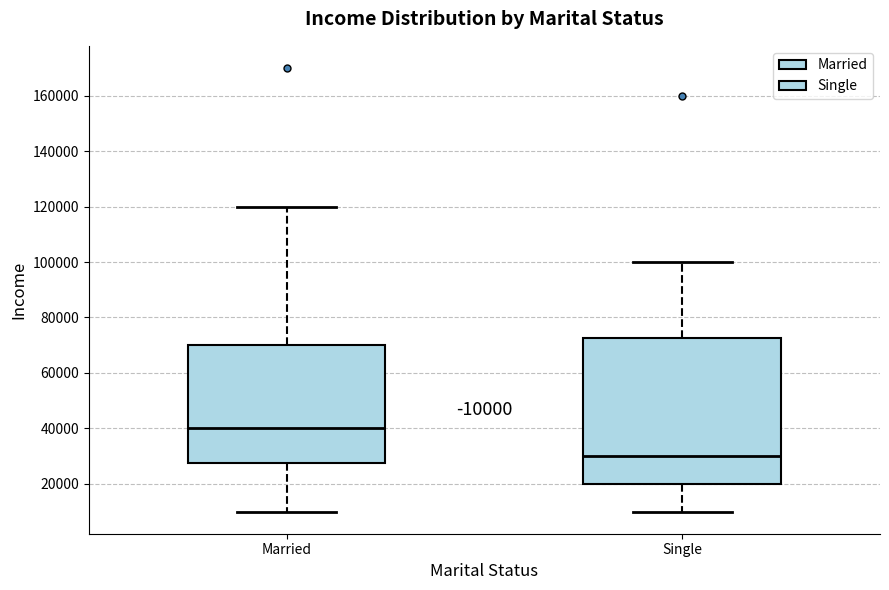

Reading left to right, read every box against the y-axis: the position of its median line, the range the box covers, and the ends of its whiskers. The values are not printed on the chart, so give them approximately, as read against the axis.

Married: median 40000, box 28000 to 70000, whiskers 10000 to 120000
Single: median 30000, box 20000 to 72000, whiskers 10000 to 100000